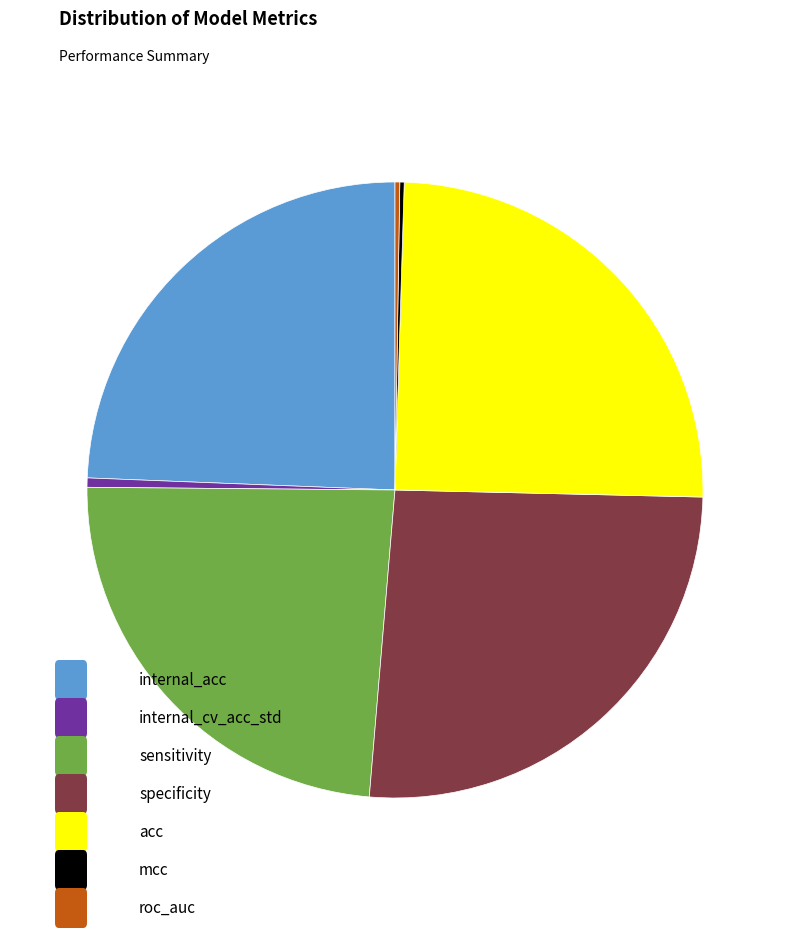

Does any single category account for the majority?

No